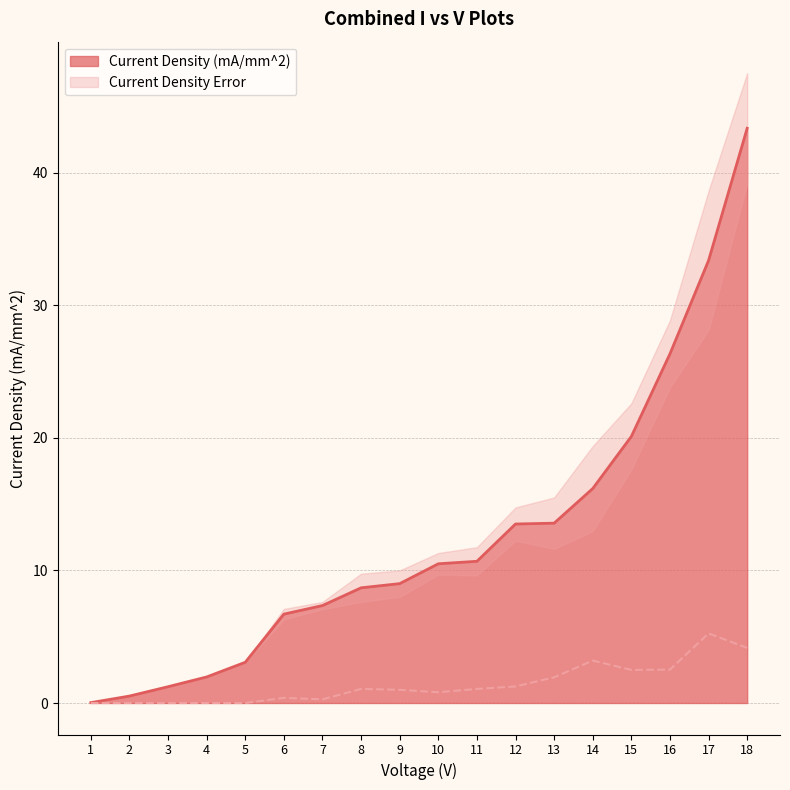

Reading left to right, extract all data points from this chart.

Current Density (mA/mm^2): 1.0=0.0	2.0=0.5	3.0=1.2	4.0=2.0	5.0=3.1	6.0=6.7	7.0=7.4	8.0=8.7	9.0=9.0	10.0=10.5	11.0=10.7	12.0=13.5	13.0=13.6	14.0=16.2	15.0=20.1	16.0=26.3	17.0=33.4	18.0=43.3
Current Density Error: 1.0=0.0	2.0=0.0	3.0=0.0	4.0=0.0	5.0=0.0	6.0=0.4	7.0=0.3	8.0=1.1	9.0=1.0	10.0=0.8	11.0=1.1	12.0=1.3	13.0=1.9	14.0=3.2	15.0=2.5	16.0=2.5	17.0=5.3	18.0=4.2